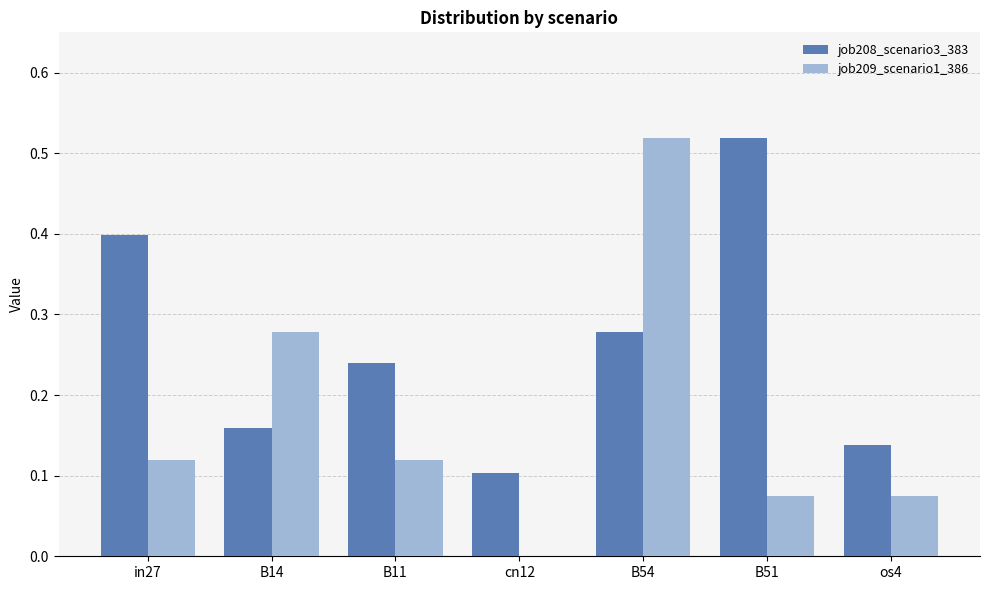

Is it true that job209_scenario1_386 equals -0.3 at cn12?

False